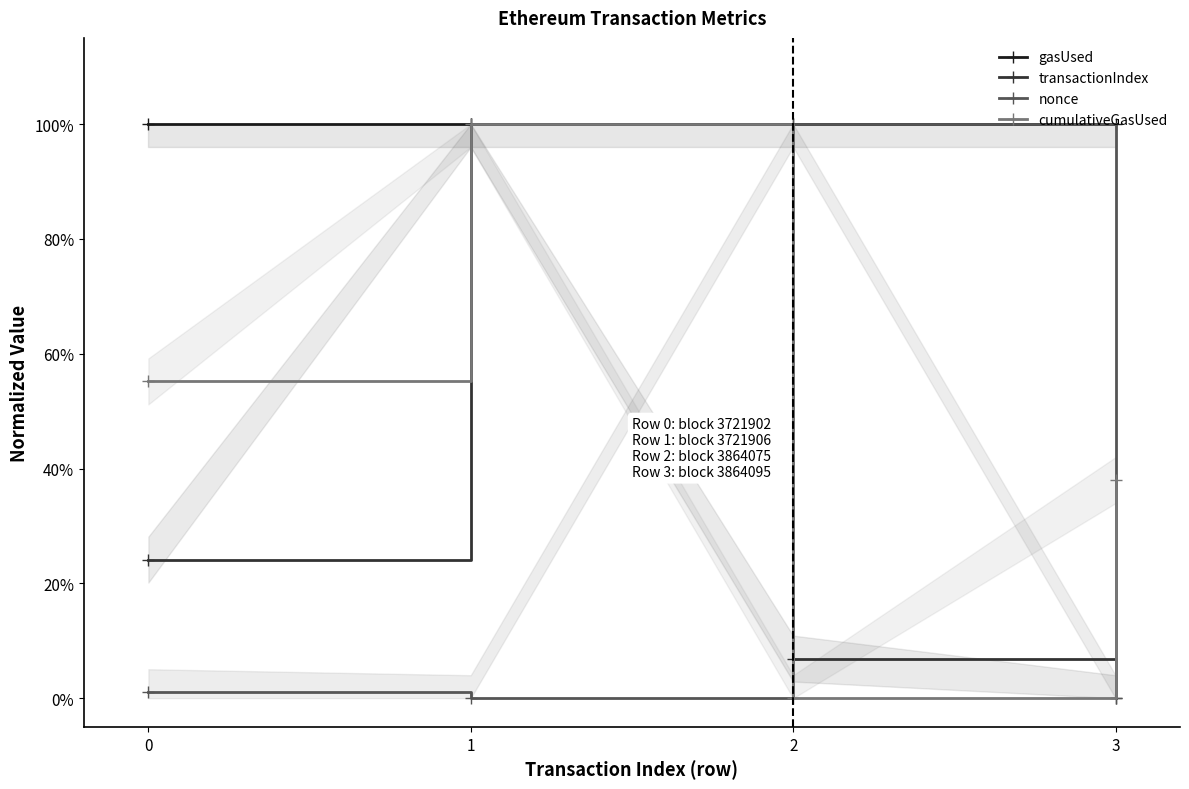

What is the total value across all series at 1?

3.0